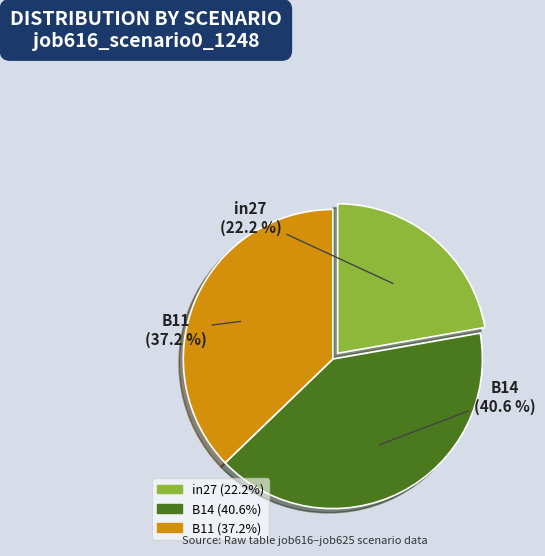

Rank the categories by value from highest to lowest.

B14, B11, in27